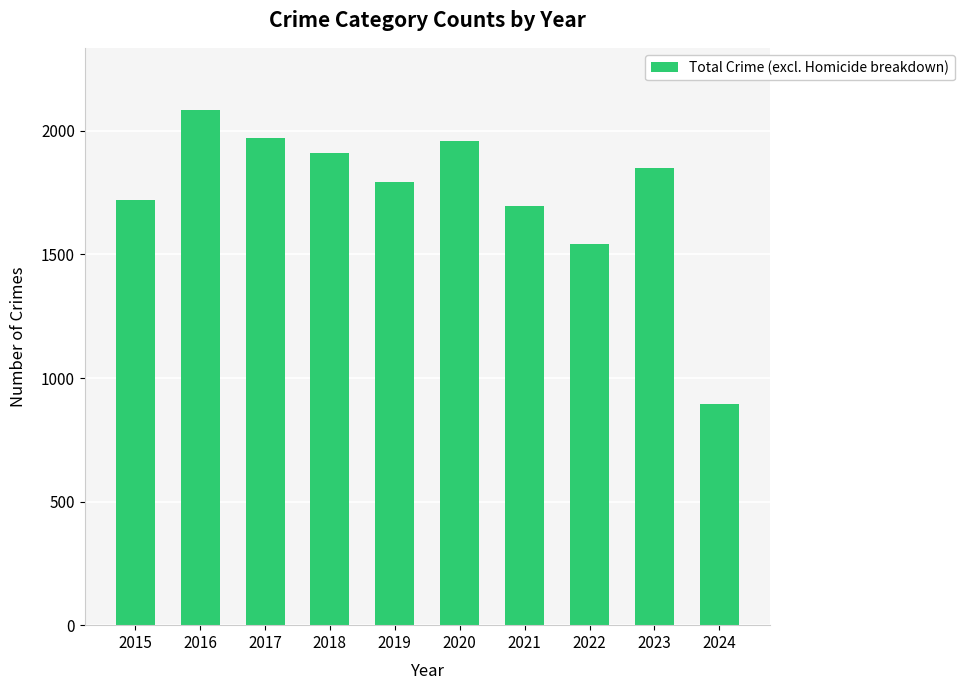

Reading left to right, transcribe all the data shown in this chart.

1719	2086	1972	1912	1792	1959	1695	1542	1852	895